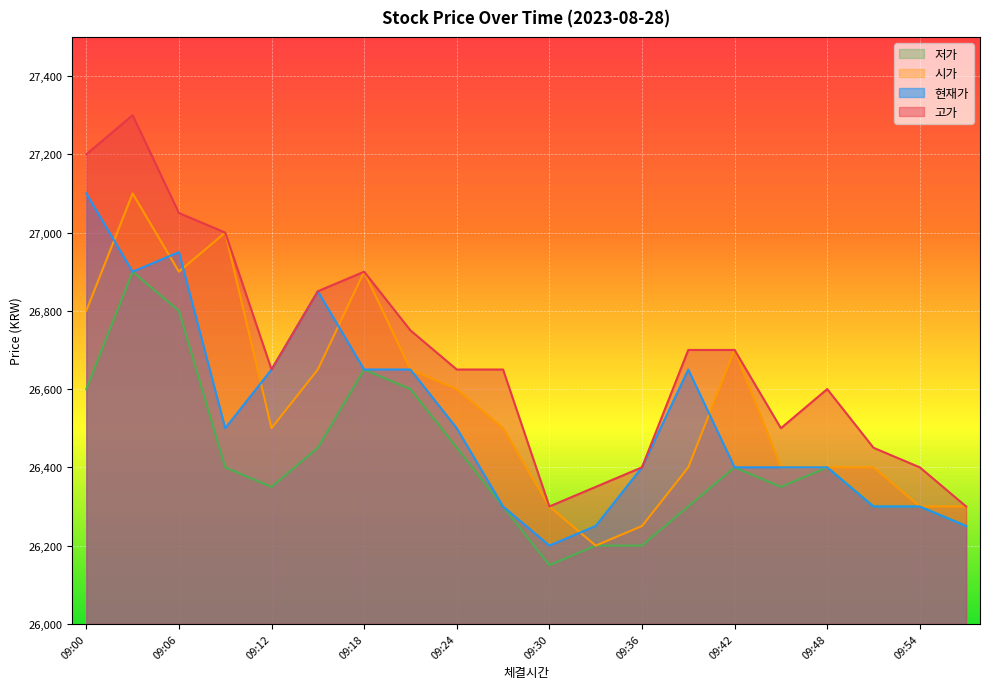

Where does the 현재가 series first go above 26500?

09:00